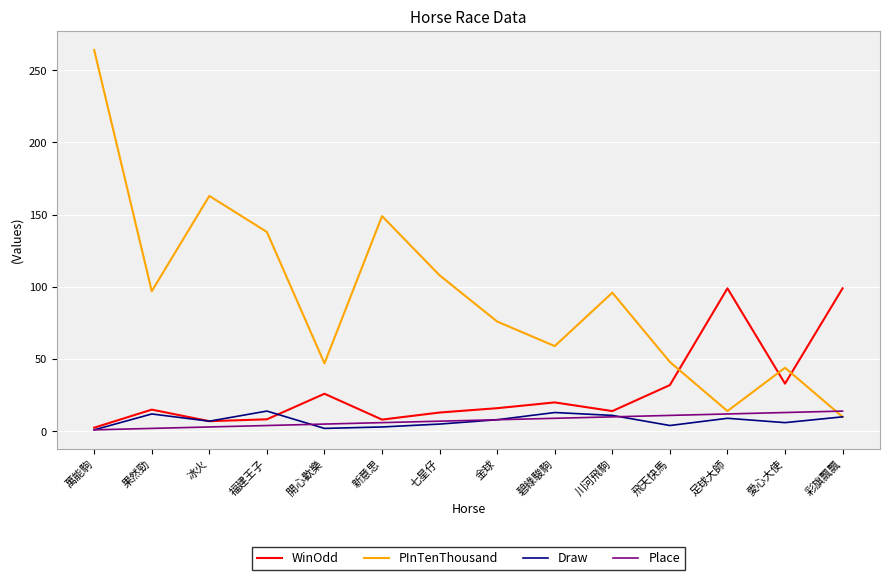

What is the average value of the Place series?

7.5